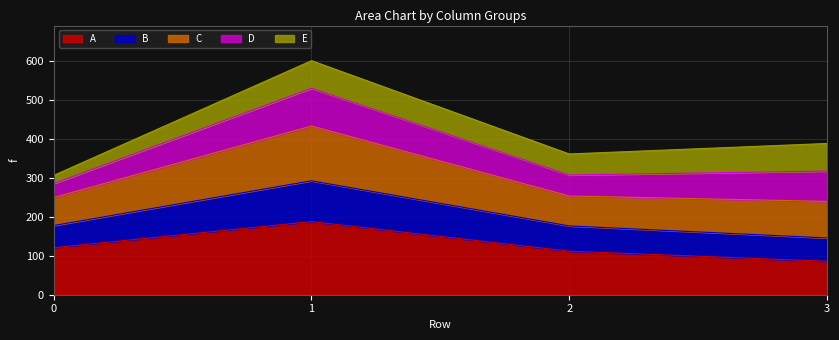

What is the difference between the second highest and minimum values in the A series?

35